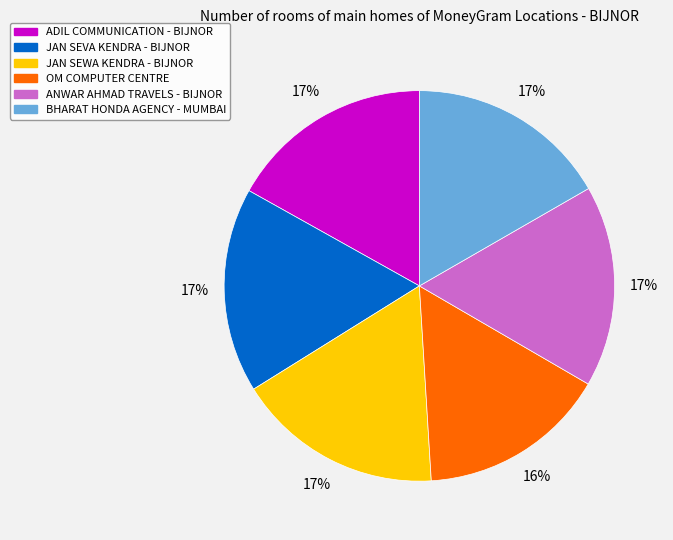

What is the smallest slice in the pie chart?

OM COMPUTER CENTRE